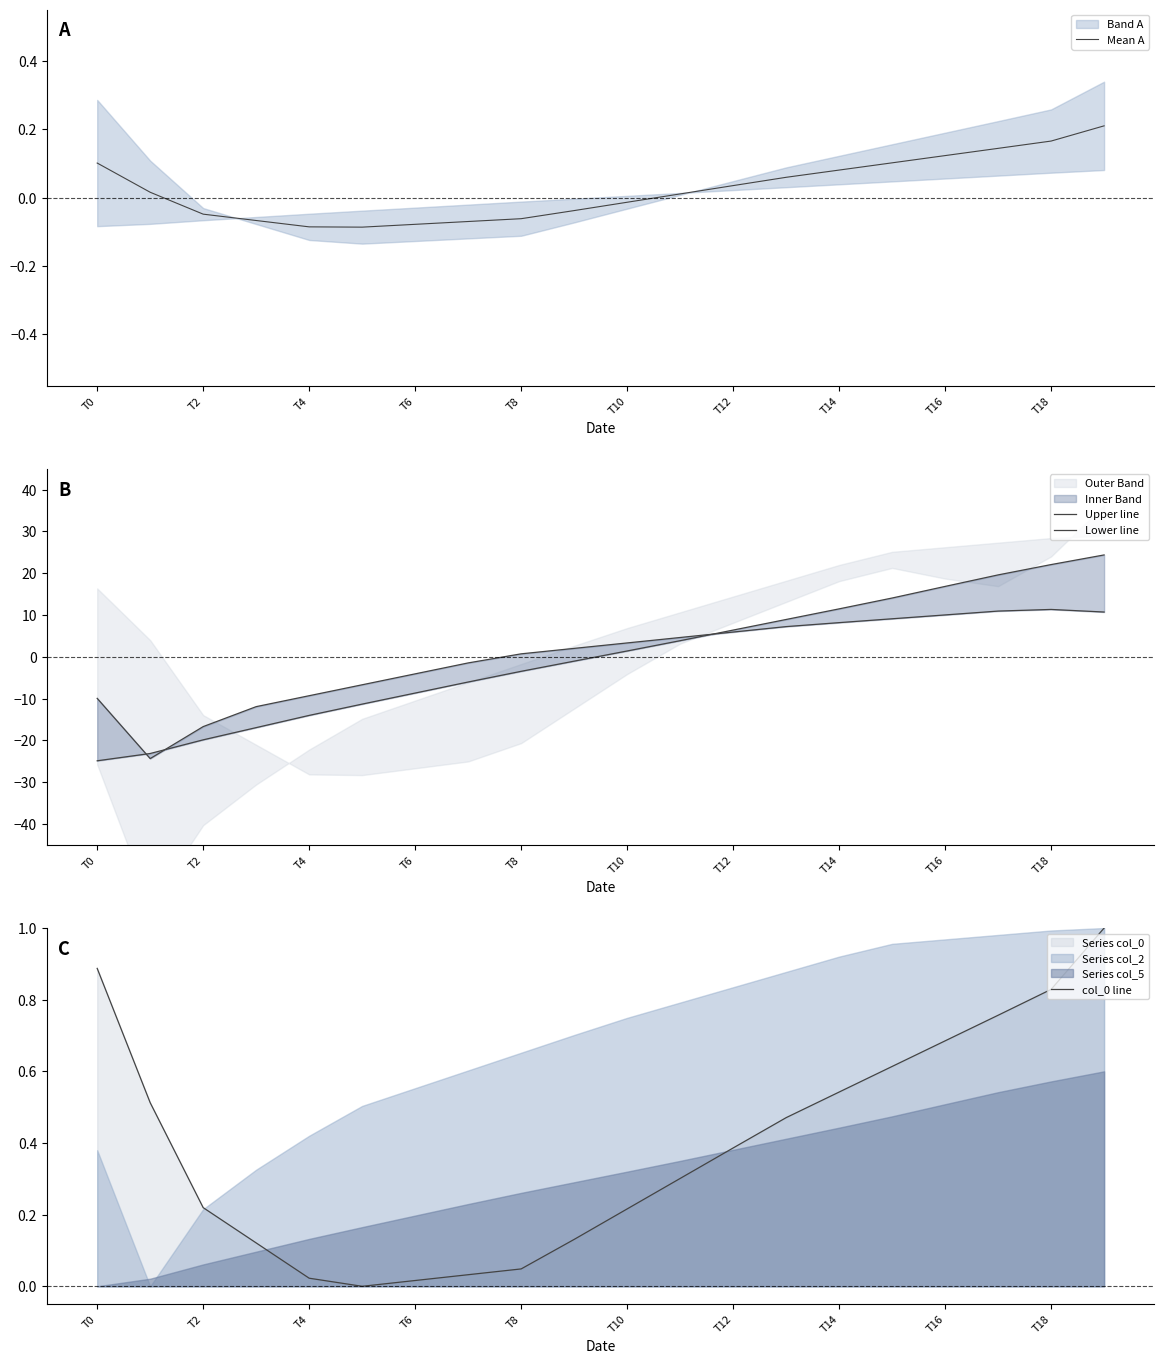

The value of Mean A at T2 is -0.1. True or false?

False